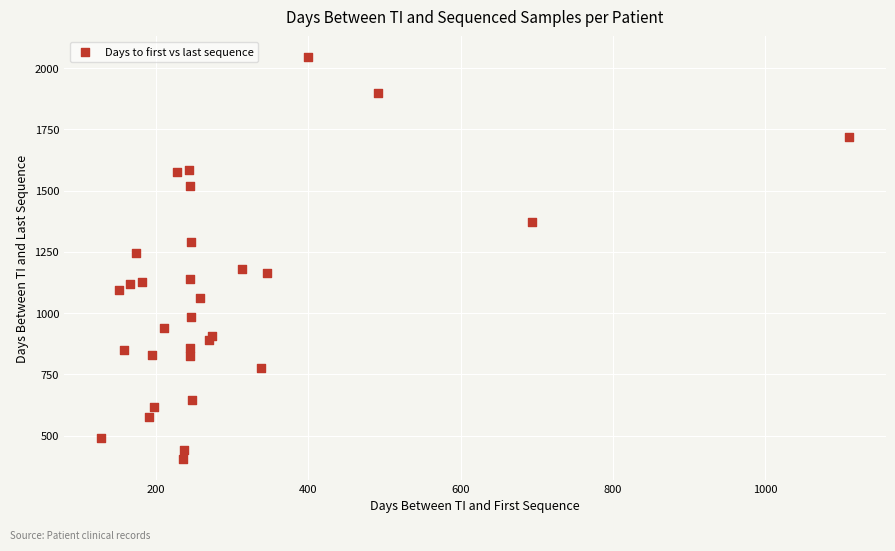

What Y value in the scatter plot is closest to 1225?

1247